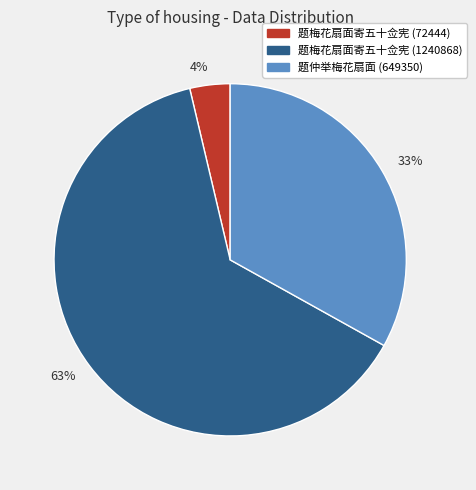

Which category accounts for the majority?

题梅花扇面寄五十佥宪 (1240868)